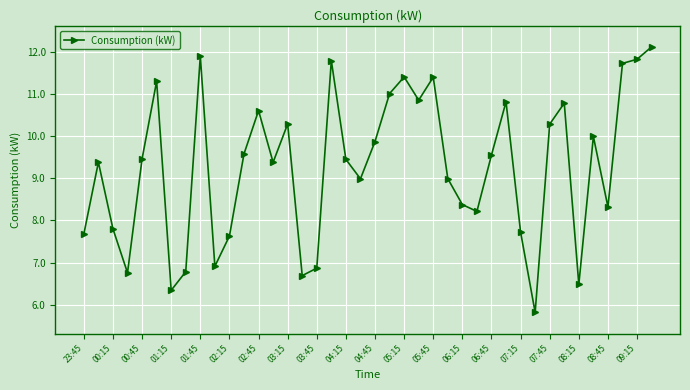

What is the sum of all values?

371.3